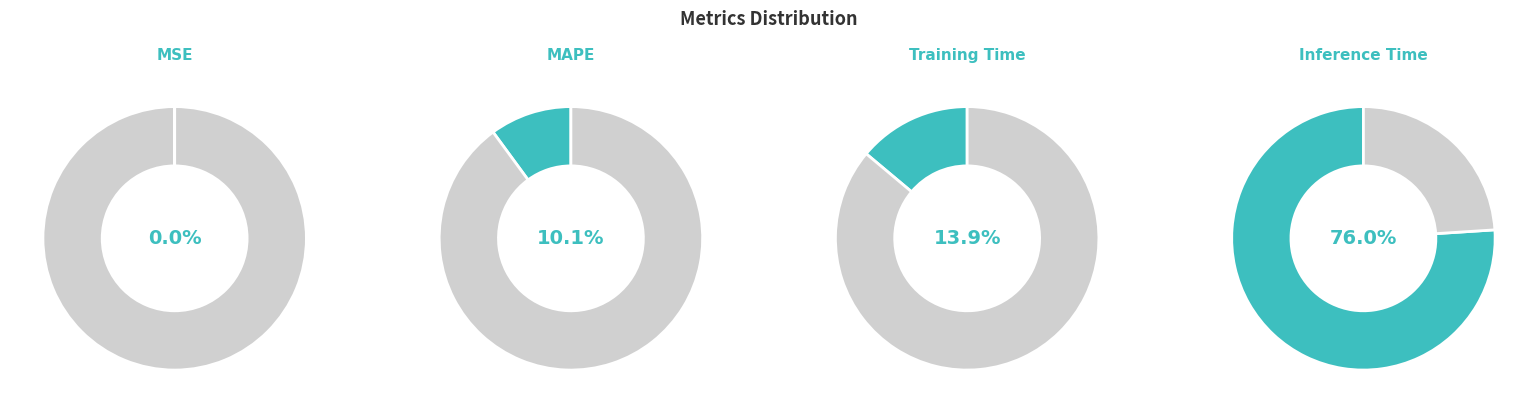

Does any single category account for the majority?

Yes